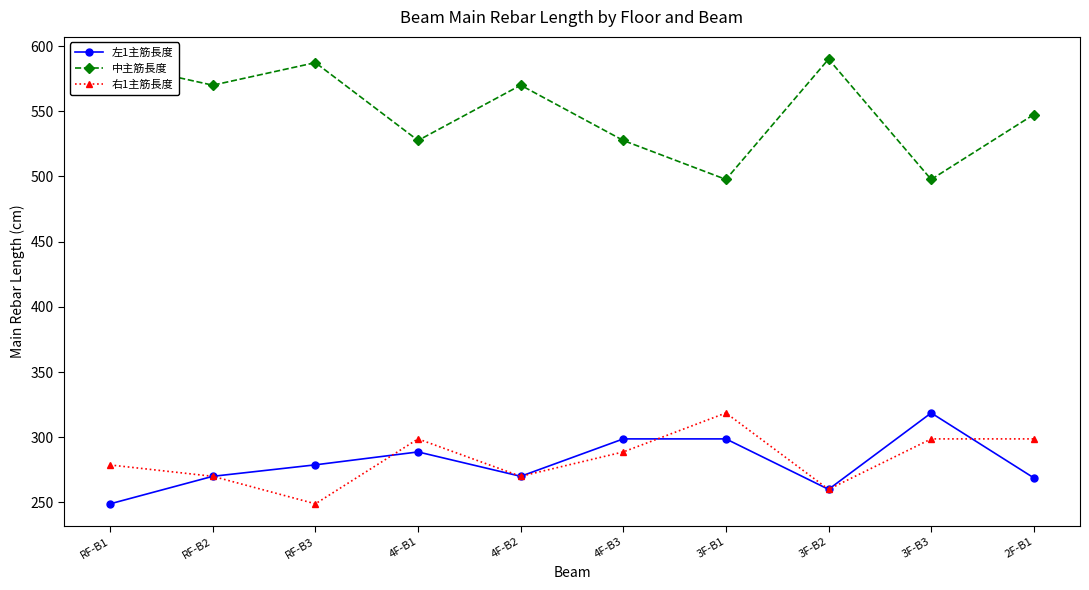

How many interior local valleys does the 中主筋長度 series have?

4